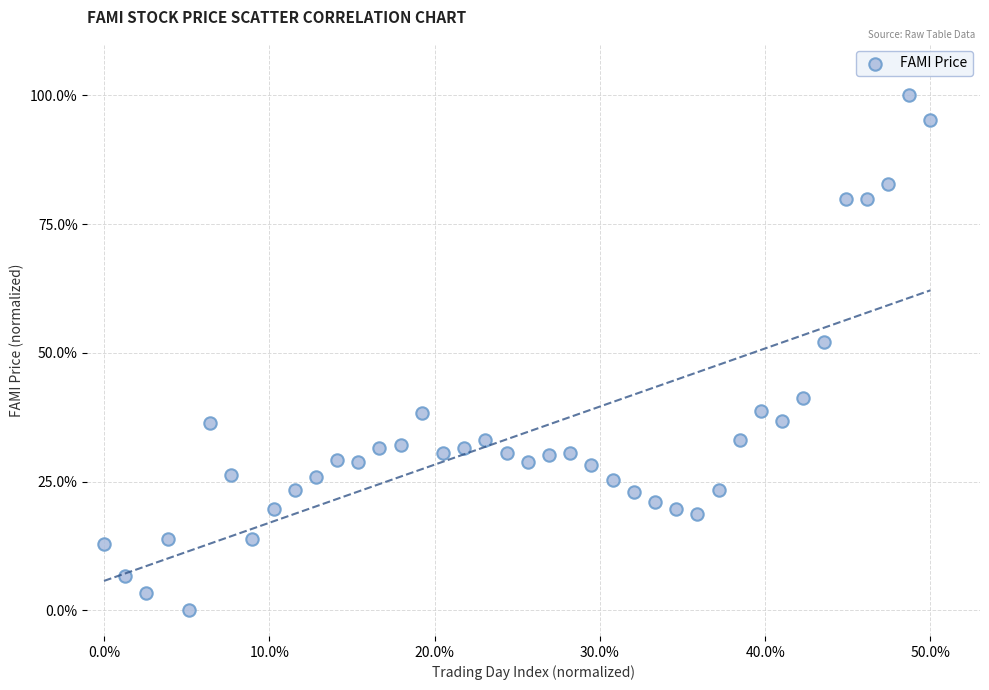

What is the range of Y values (max minus min)?

100.0